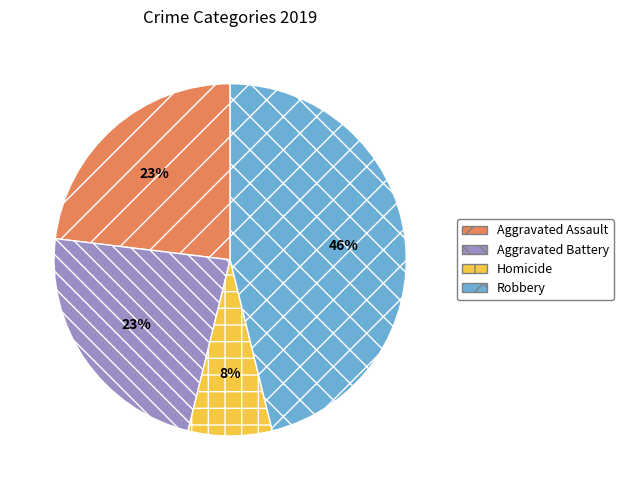

Does any single category account for the majority?

No